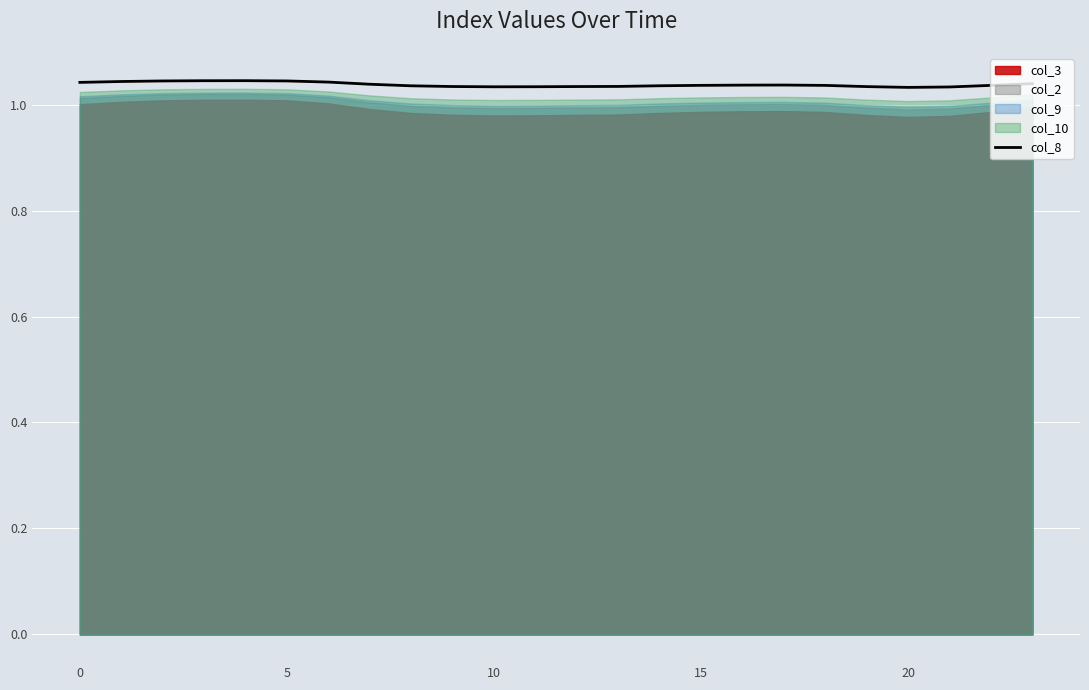

Is it true that the value at 9 is 1.0?

True